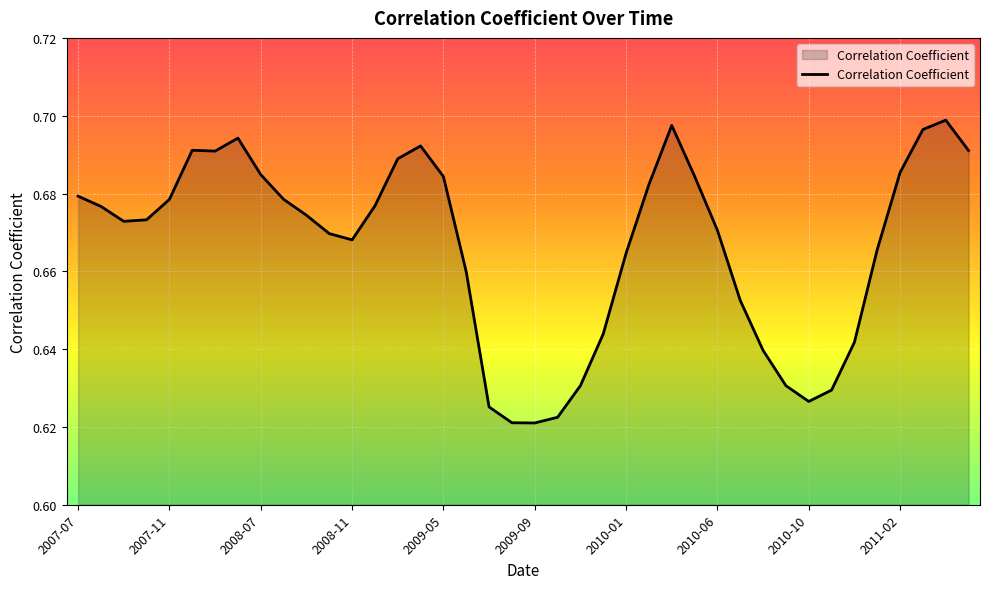

At which category does the chart reach its minimum across all series?

2009-09